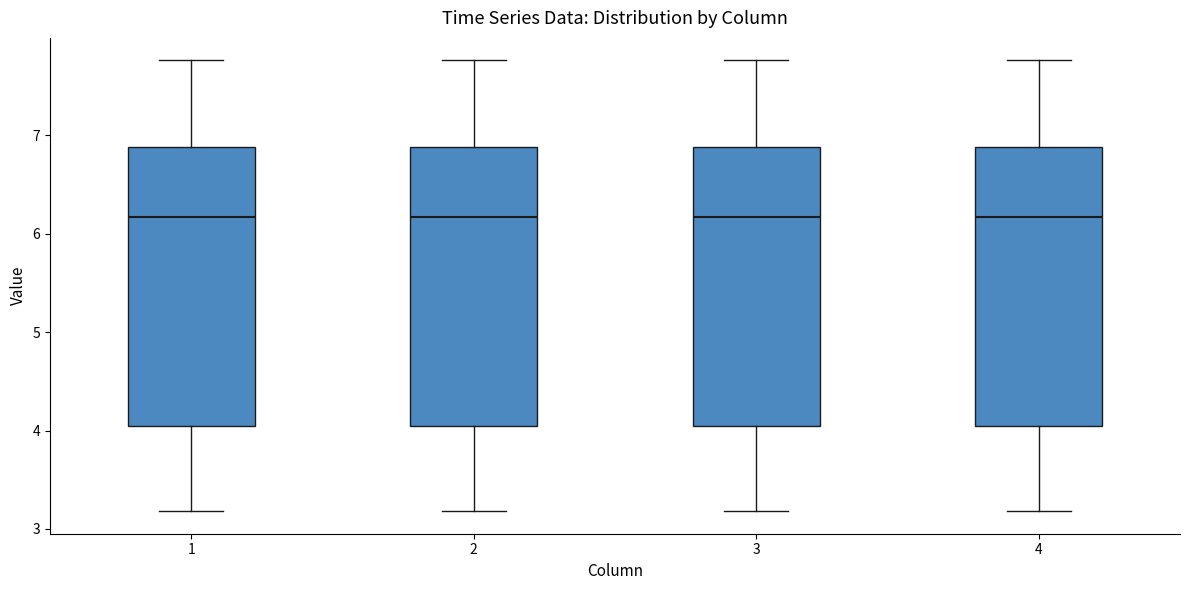

Where does the upper whisker of the box at x = 1 end on the y-axis? The values are not printed on the chart, so give them approximately, as read against the axis.

7.8